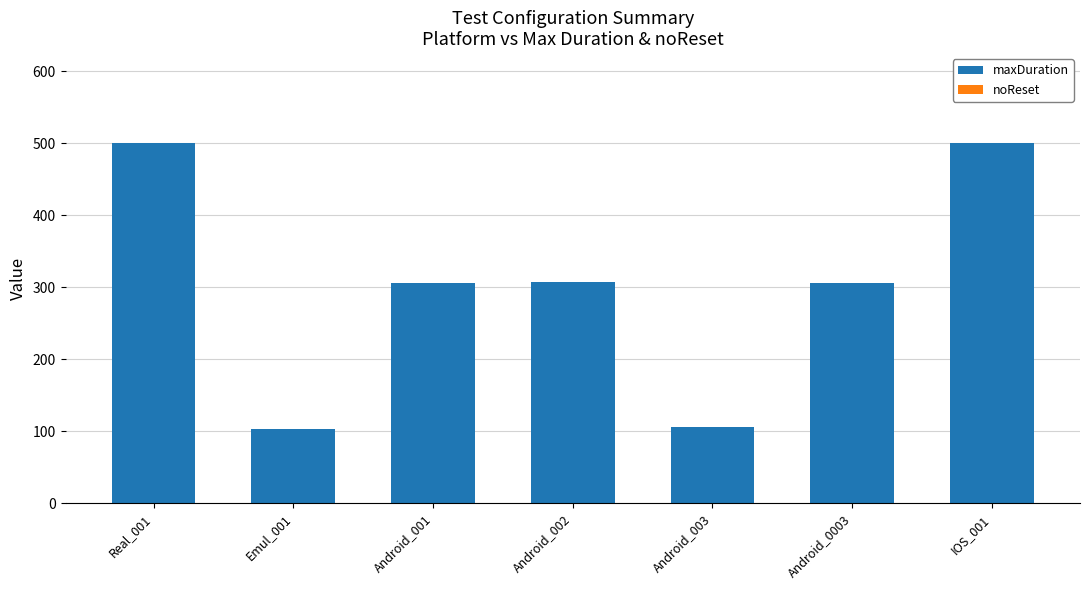

What is the label of the 5th bar from the right?

Android_001